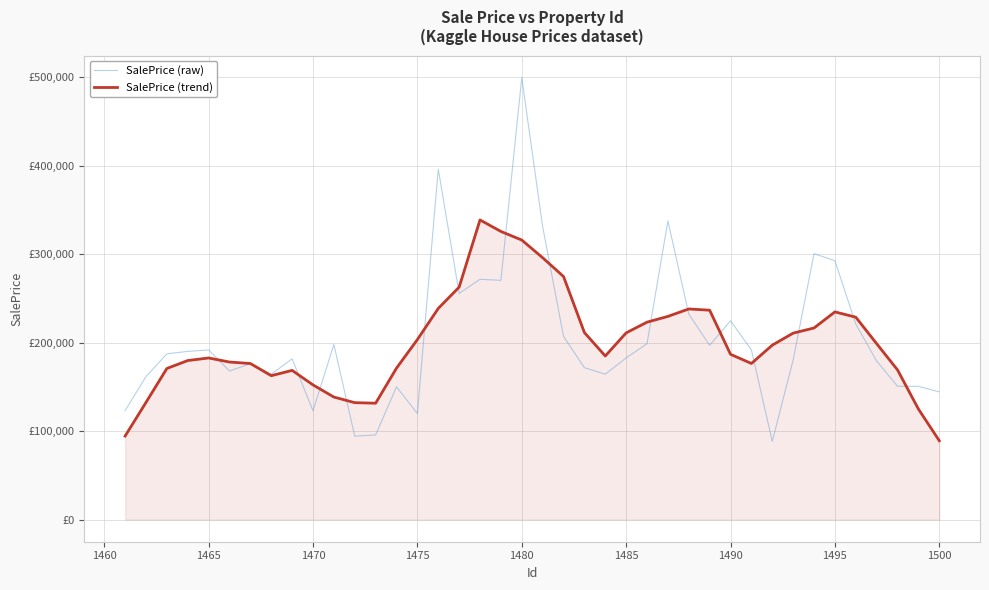

What are all the series names shown in the legend?

SalePrice (raw), SalePrice (trend)